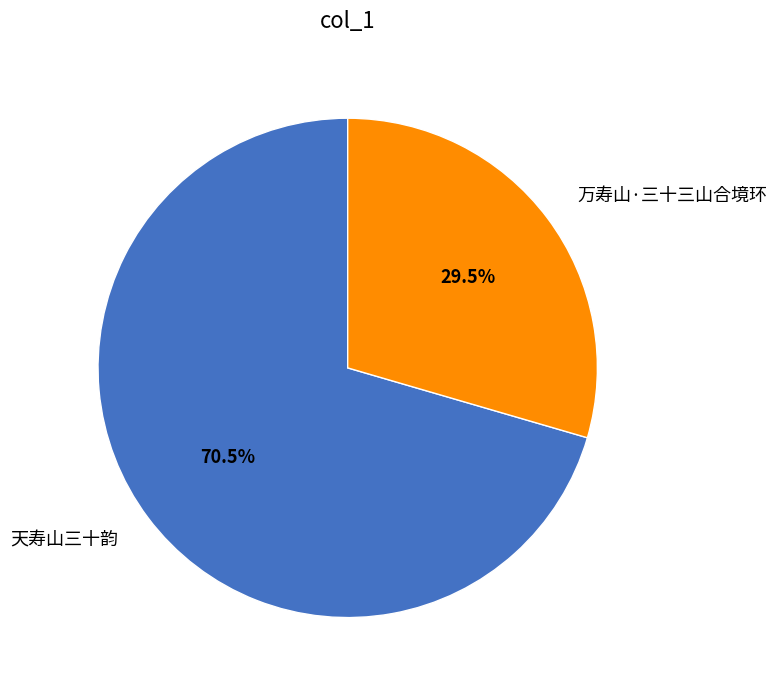

How many slices are in this pie chart?

2